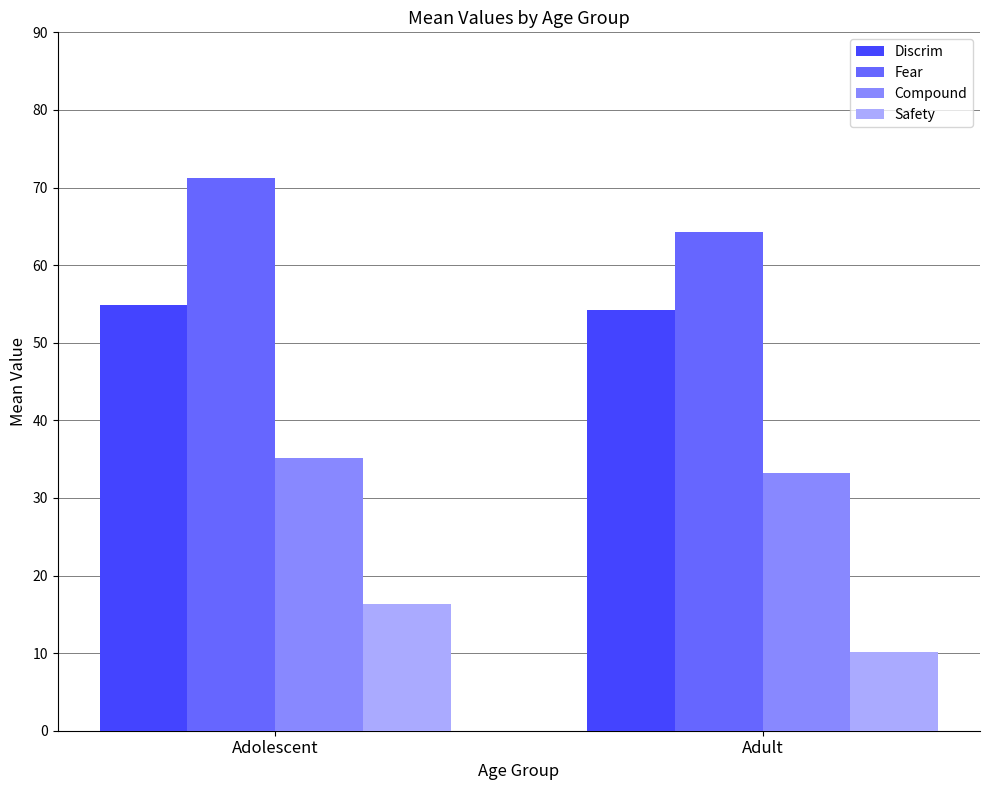

What is the greatest value displayed?

71.2